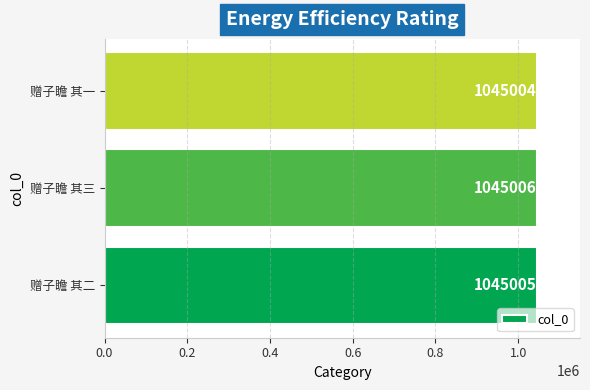

The chart shows a value of 1045005 at 赠子瞻 其二. True or false?

True